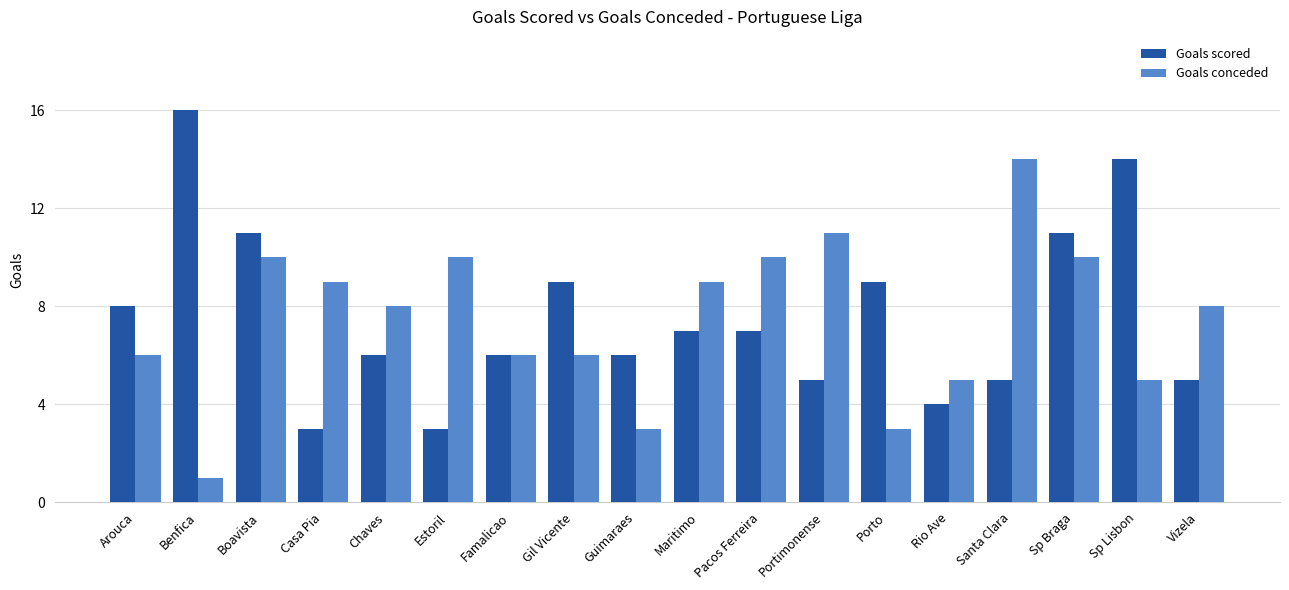

How many data points in Goals scored are less than 7?

9